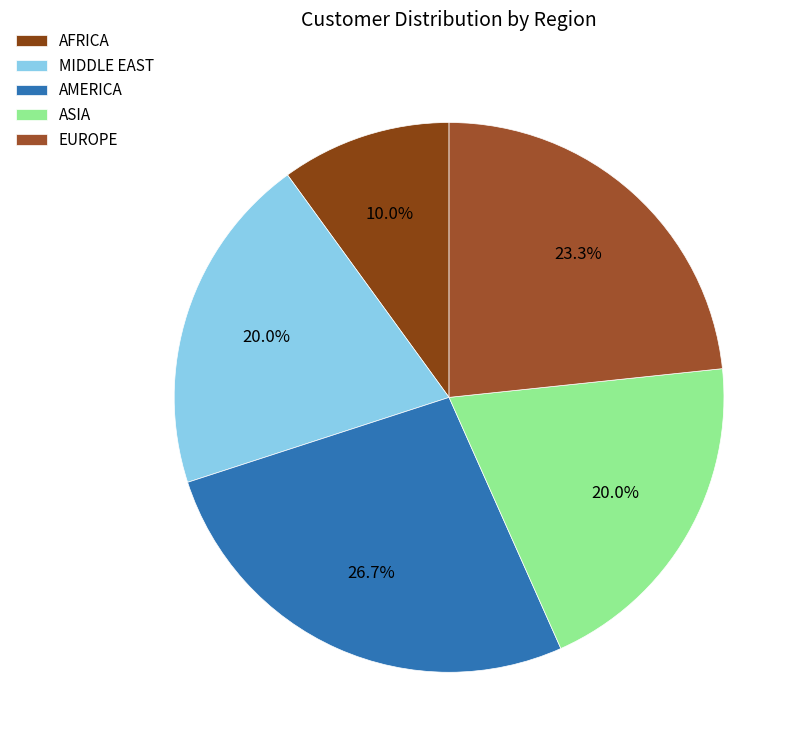

Combined, what portion of the pie is AFRICA and EUROPE?

33.3%